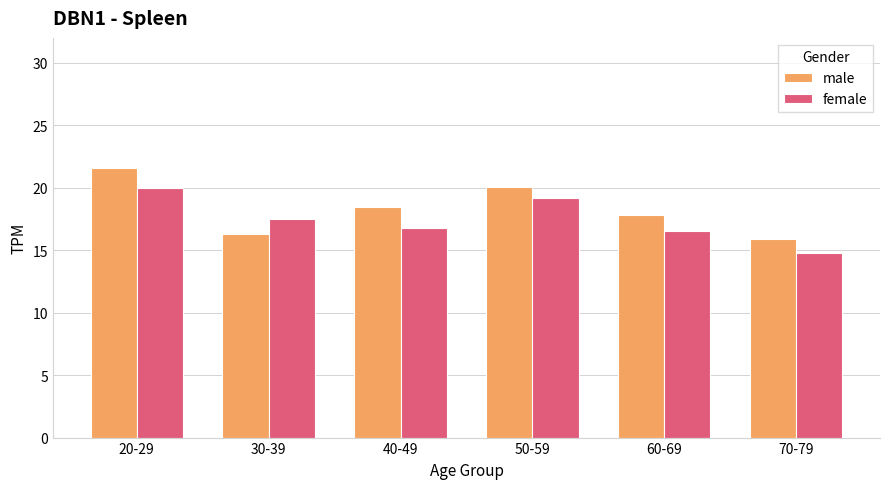

How many bars are there in total?

12